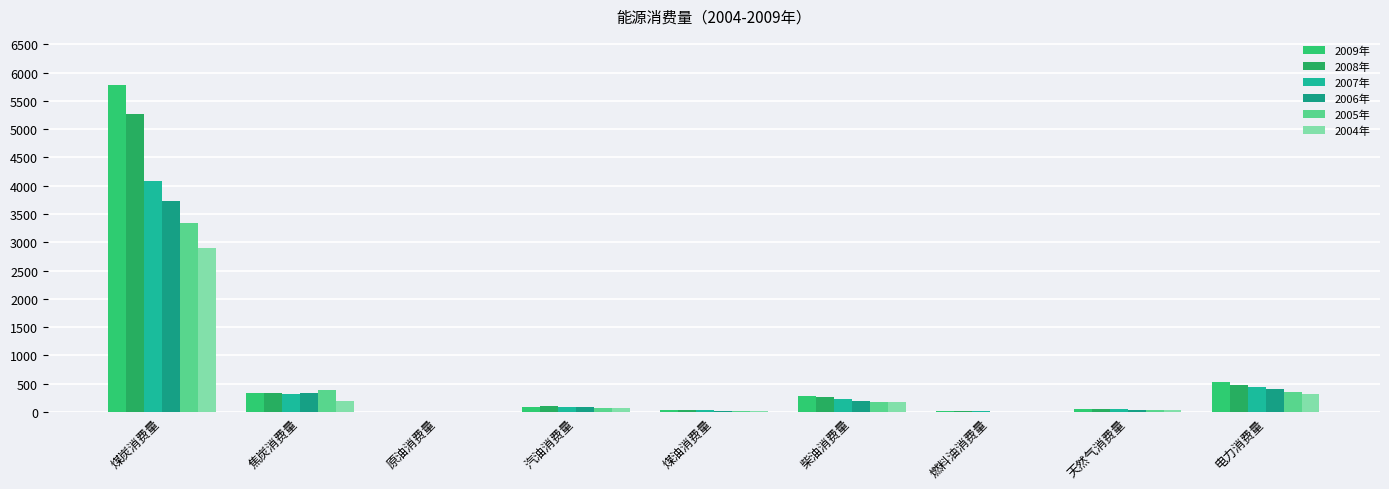

Which series has the largest range (max minus min)?

2009年